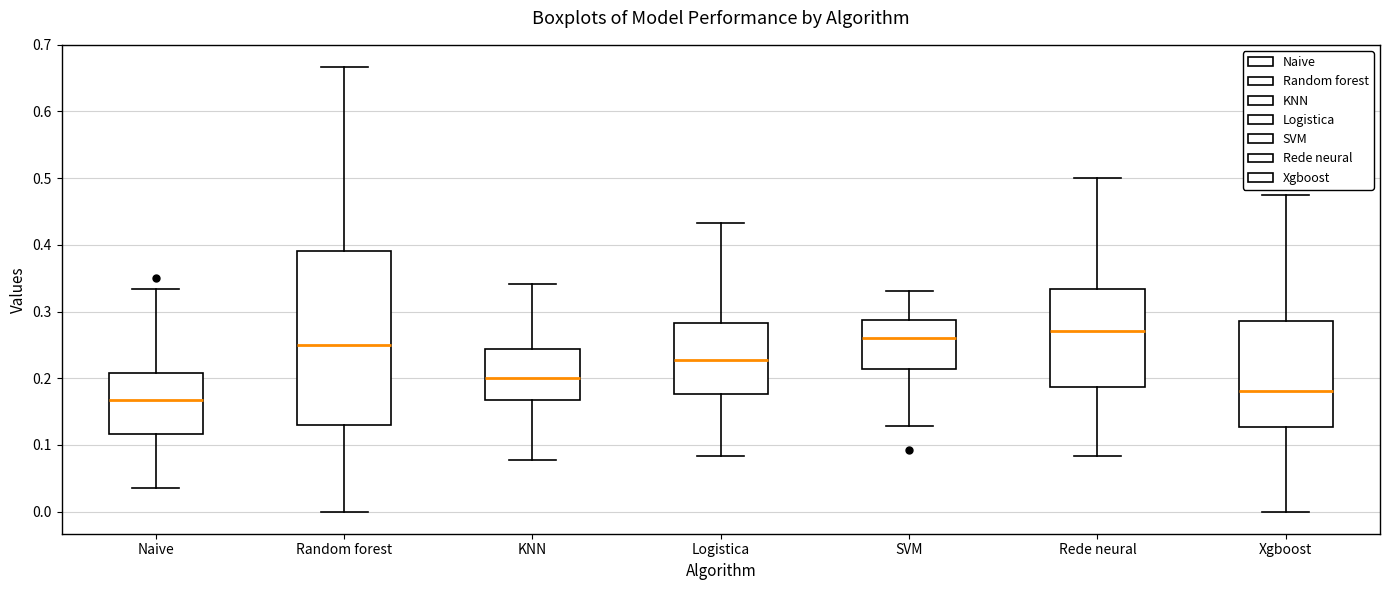

Reading left to right, transcribe this box plot: for each box, give where its median line is, the range the box spans, and where its two whiskers end, as read against the y-axis. The values are not printed on the chart, so give them approximately, as read against the axis.

Naive: median 0.17, box 0.12 to 0.21, whiskers 0.04 to 0.33
Random forest: median 0.25, box 0.13 to 0.39, whiskers 0.00 to 0.67
KNN: median 0.20, box 0.17 to 0.24, whiskers 0.08 to 0.34
Logistica: median 0.23, box 0.18 to 0.28, whiskers 0.08 to 0.43
SVM: median 0.26, box 0.21 to 0.29, whiskers 0.13 to 0.33
Rede neural: median 0.27, box 0.19 to 0.33, whiskers 0.08 to 0.50
Xgboost: median 0.18, box 0.13 to 0.29, whiskers 0.00 to 0.48